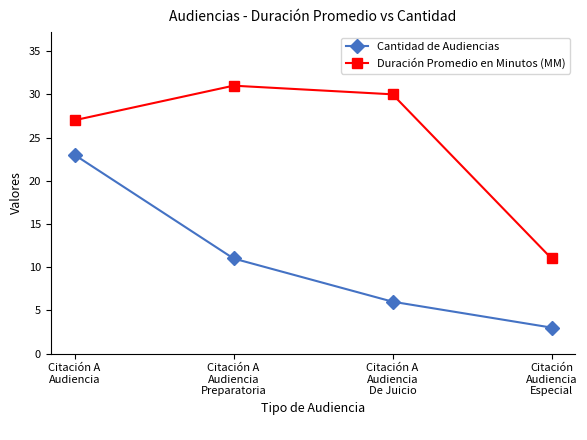

True or false: Duración Promedio en Minutos (MM) has a value of 31 at Citación A
Audiencia
Preparatoria.

True